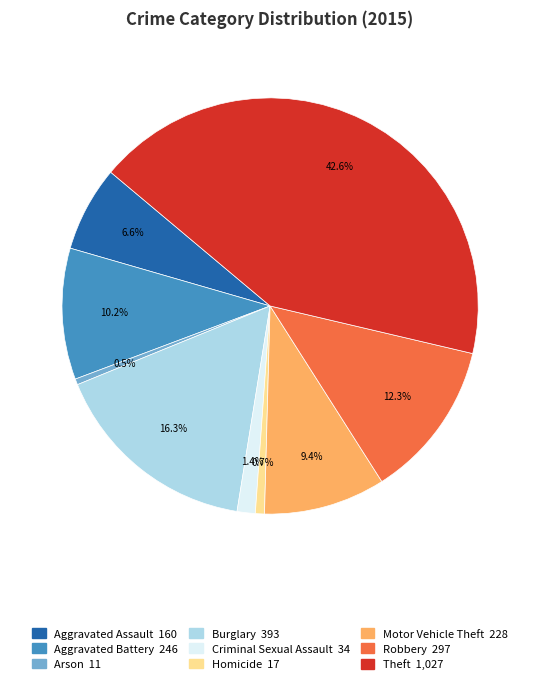

What percentage is NOT represented by Aggravated Assault?

93.4%